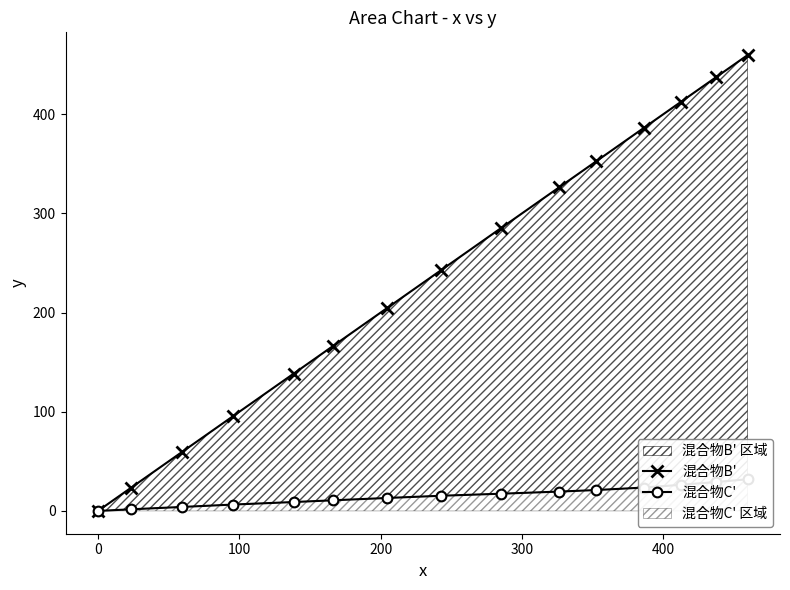

At how many categories does at least one series exceed 274?

7